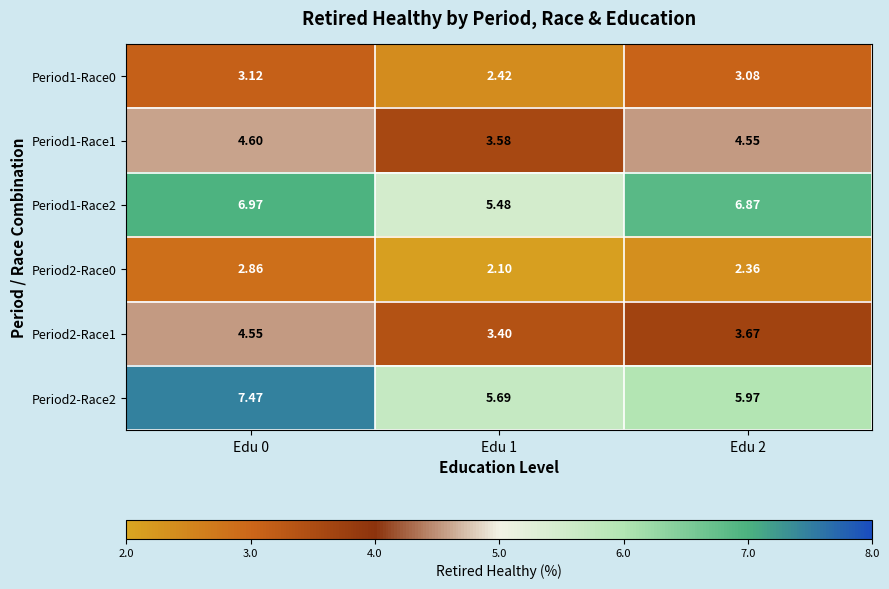

What is the smallest value displayed?

2.1